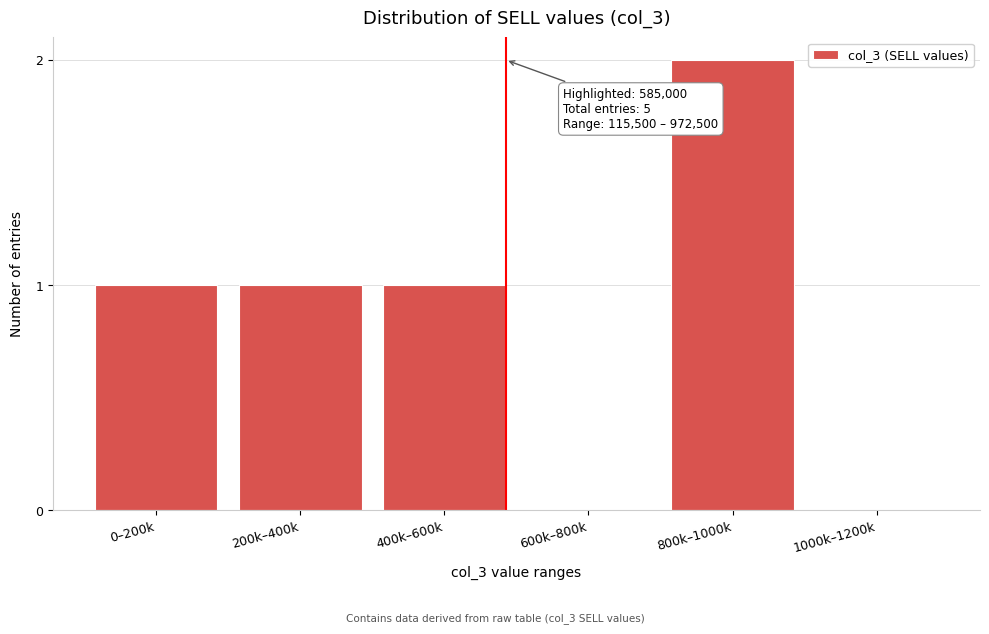

Reading left to right, list all the values displayed in this chart.

0–200k=1	200k–400k=1	400k–600k=1	600k–800k=0	800k–1000k=2	1000k–1200k=0